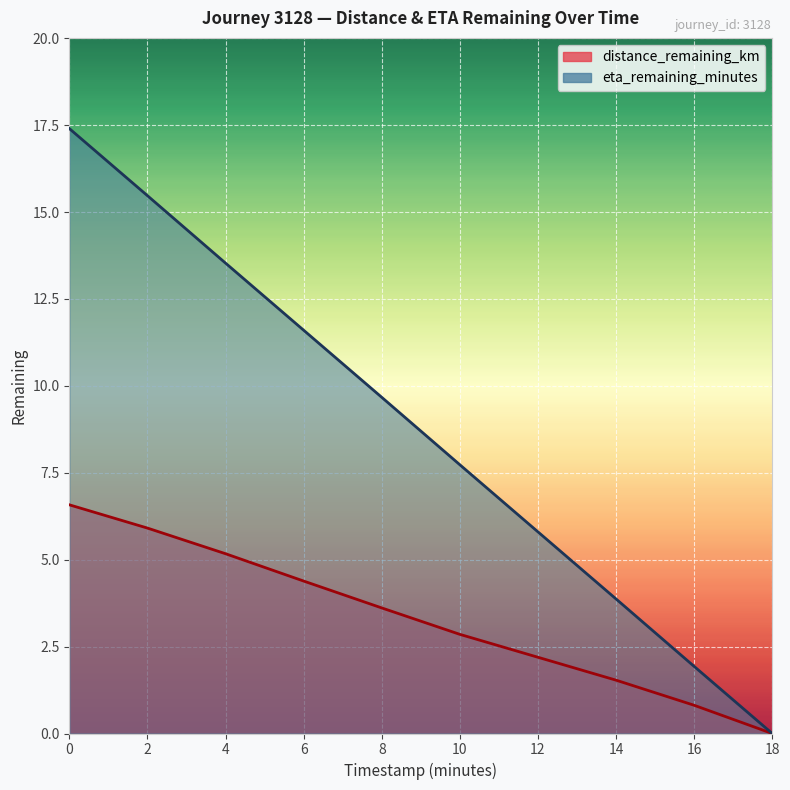

What is the sum of all distance_remaining_km values?

33.0